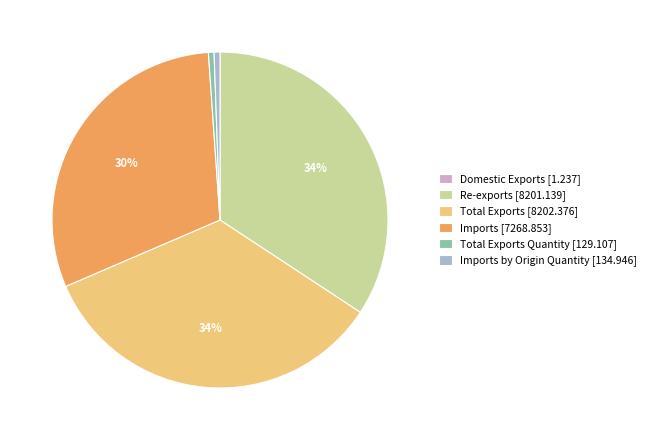

Combined, do Total Exports Quantity [129.107] and Imports [7268.853] account for over 50%?

No